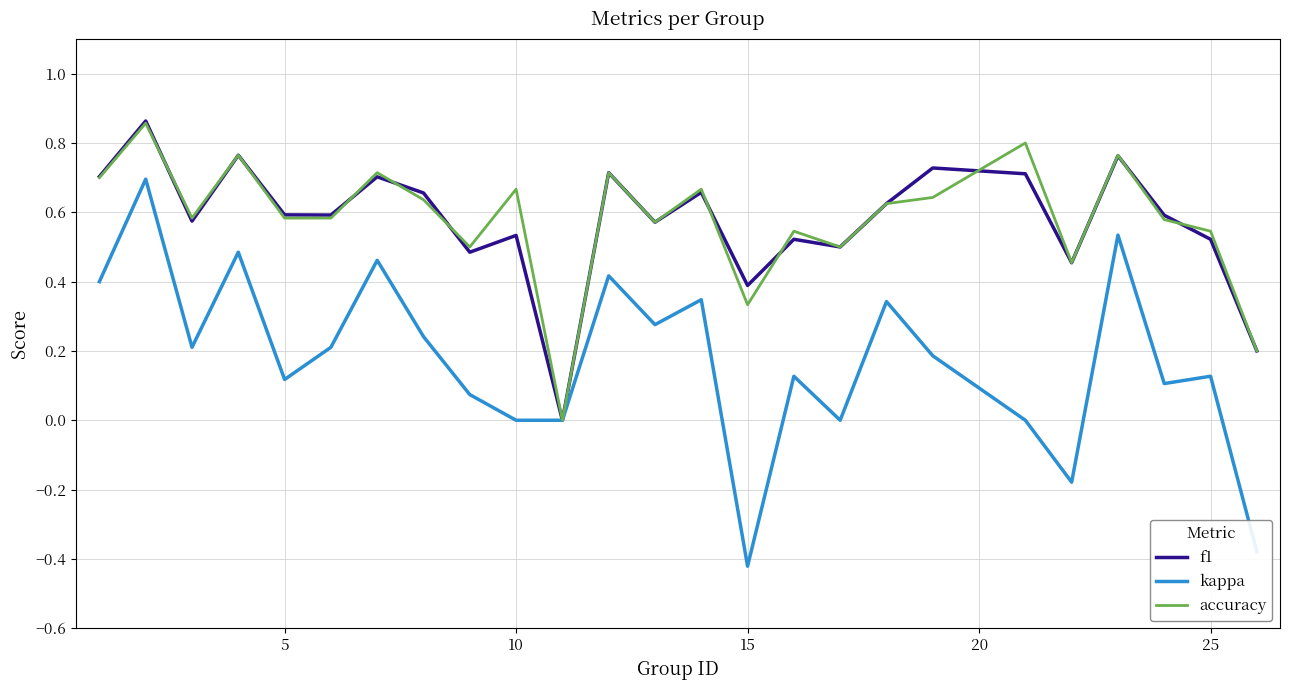

Which series has the largest range (max minus min)?

kappa